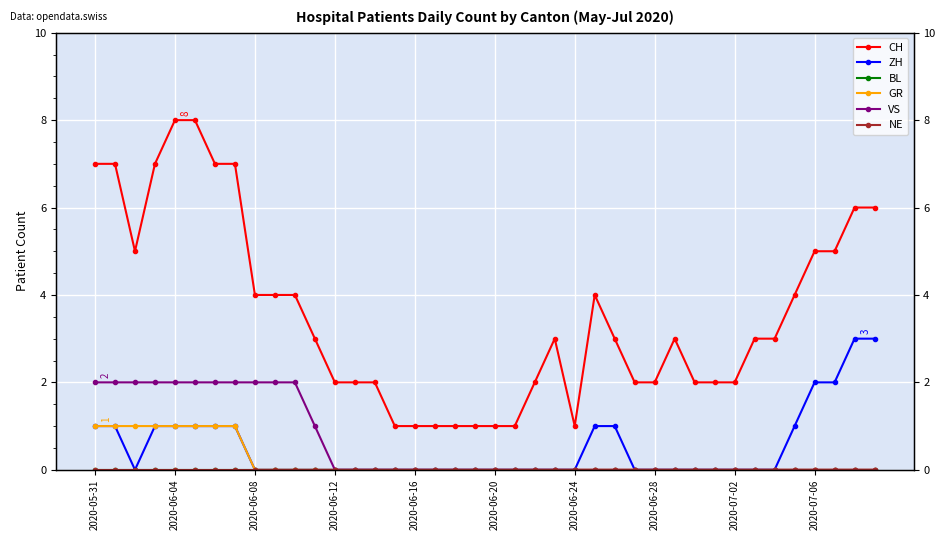

The value of CH at 33 is 5. True or false?

False